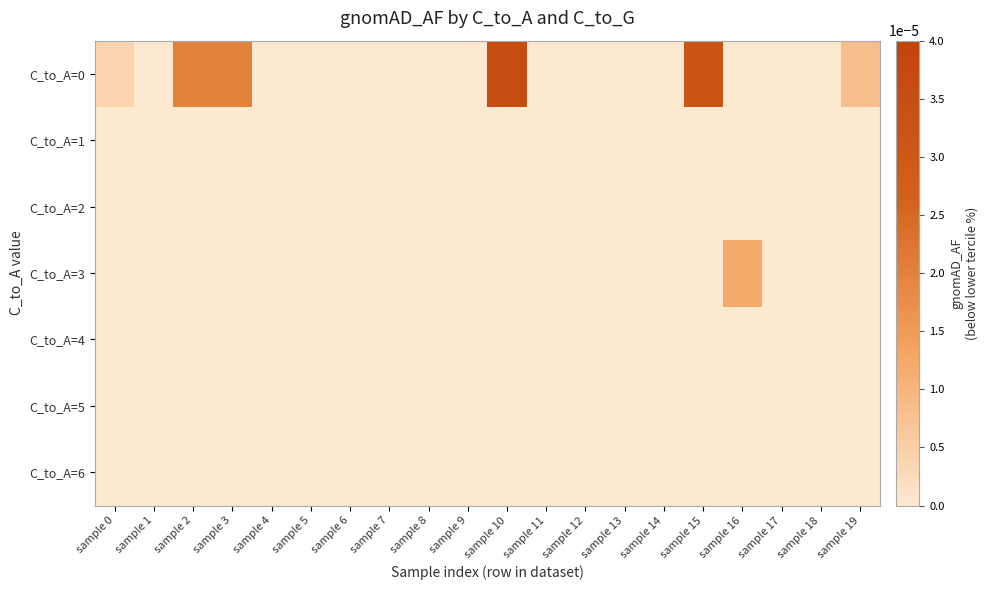

At how many categories does at least one series exceed 0?

7